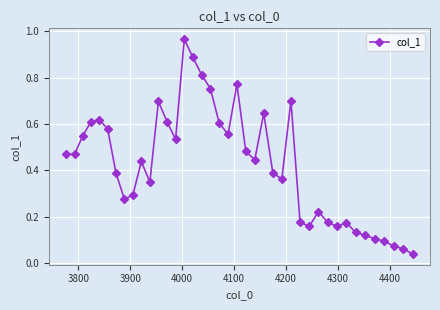

What is the sum of all values?

16.9